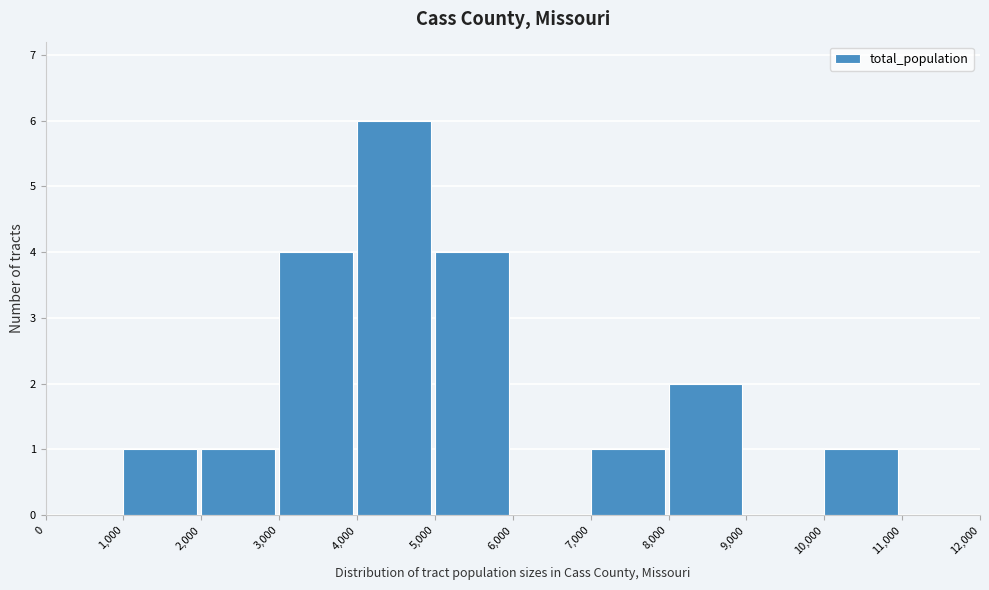

How tall is the bar that spans 3,000 to 4,000 on the x-axis? The values are not printed on the chart, so give them approximately, as read against the axis.

4